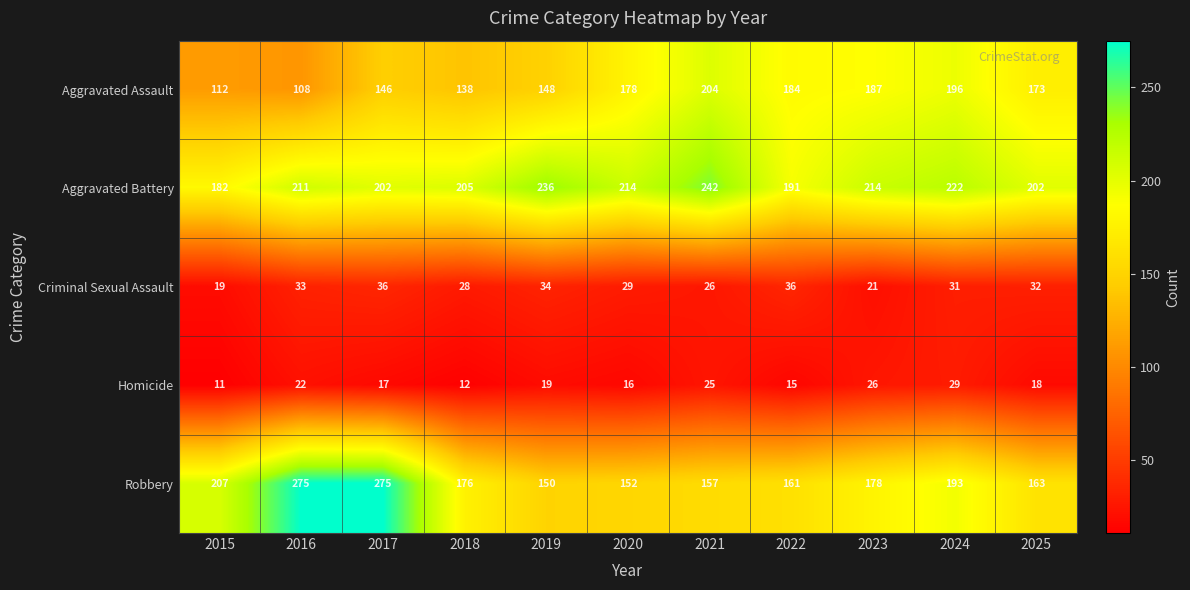

The value of Aggravated Assault at 2015 is 39. True or false?

False